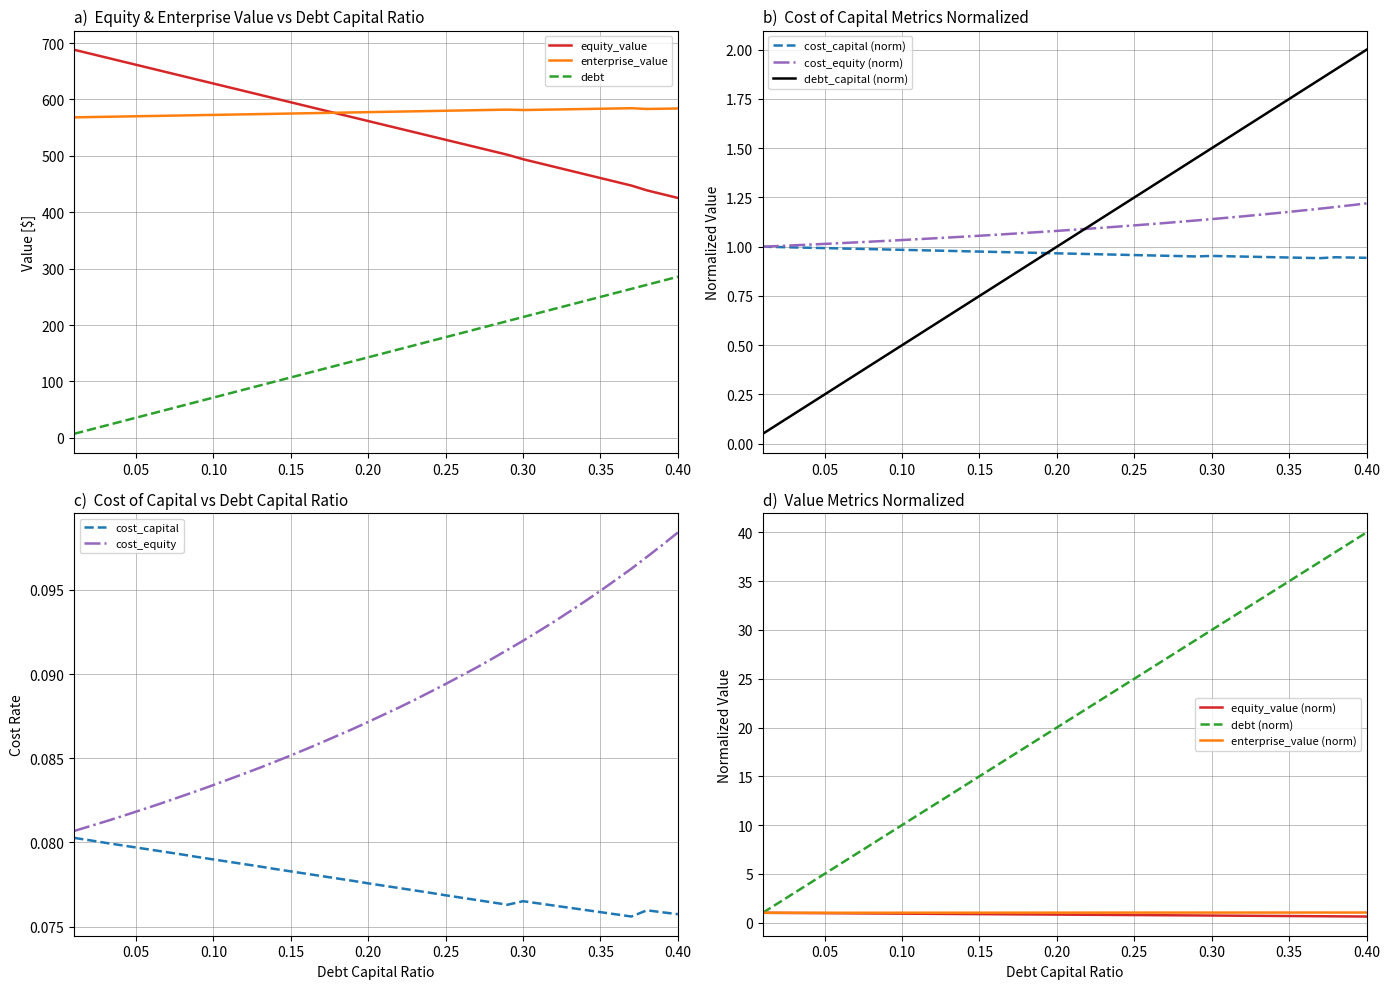

Reading left to right, what are all the values shown in this chart?

debt_capital: 0.0	0.1	0.1	0.2	0.2	0.3	0.4	0.4	0.4	0.5	0.5	0.6	0.7	0.7	0.7	0.8	0.8	0.9	0.9	1.0	1.0	1.1	1.1	1.2	1.2	1.3	1.4	1.4	1.4	1.5	1.5	1.6	1.6	1.7	1.7	1.8	1.8	1.9	1.9	2.0
cost_capital: 1.0	1.0	1.0	1.0	1.0	1.0	1.0	1.0	1.0	1.0	1.0	1.0	1.0	1.0	1.0	1.0	1.0	1.0	1.0	1.0	1.0	1.0	1.0	1.0	1.0	1.0	1.0	1.0	1.0	1.0	1.0	0.9	0.9	0.9	0.9	0.9	0.9	0.9	0.9	0.9
equity_value: 688.1	681.5	674.8	668.1	661.5	654.8	648.2	641.5	634.9	628.2	621.5	614.9	608.2	601.6	594.9	588.3	581.6	575.0	568.3	561.7	555.0	548.4	541.8	535.1	528.5	521.8	515.2	508.6	501.9	494.0	487.4	480.7	474.0	467.3	460.6	454.0	447.3	438.8	432.1	425.4
enterprise_value: 568.3	568.7	569.2	569.7	570.2	570.7	571.1	571.6	572.1	572.6	573.1	573.6	574.0	574.5	575.0	575.5	576.0	576.5	577.0	577.5	578.0	578.5	579.0	579.5	580.0	580.5	581.0	581.5	582.0	581.2	581.7	582.1	582.6	583.1	583.5	584.0	584.5	583.1	583.5	584.0
debt: 7.1	14.3	21.4	28.6	35.7	42.8	50.0	57.1	64.3	71.4	78.5	85.7	92.8	100.0	107.1	114.2	121.4	128.5	135.7	142.8	149.9	157.1	164.2	171.4	178.5	185.6	192.8	199.9	207.1	214.2	221.3	228.5	235.6	242.8	249.9	257.0	264.2	271.3	278.5	285.6
cost_equity: 0.1	0.1	0.1	0.1	0.1	0.1	0.1	0.1	0.1	0.1	0.1	0.1	0.1	0.1	0.1	0.1	0.1	0.1	0.1	0.1	0.1	0.1	0.1	0.1	0.1	0.1	0.1	0.1	0.1	0.1	0.1	0.1	0.1	0.1	0.1	0.1	0.1	0.1	0.1	0.1